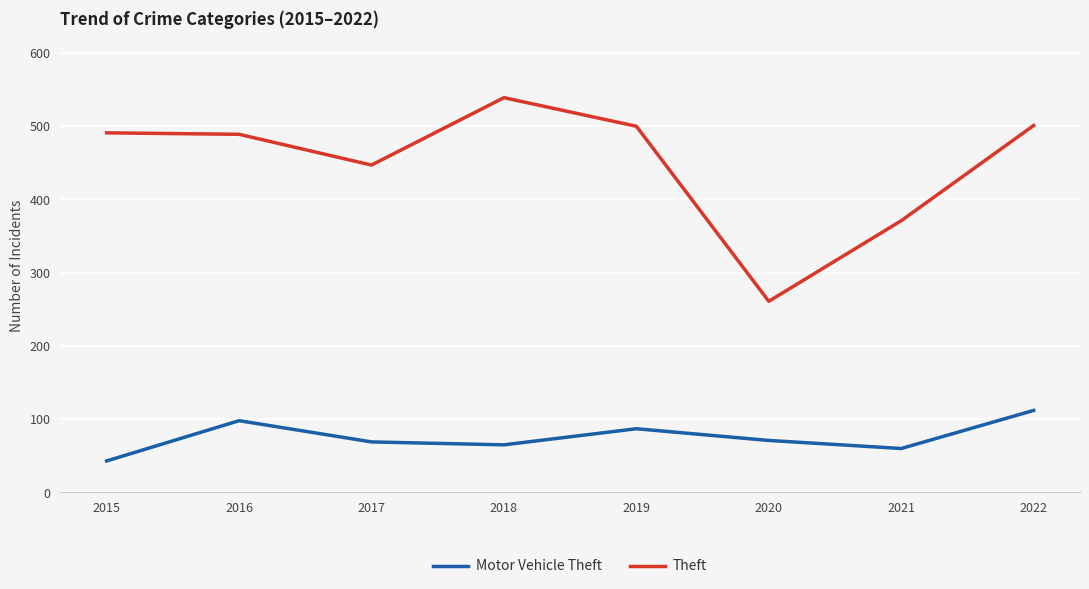

Where is Theft nearest to the value 400?

2021